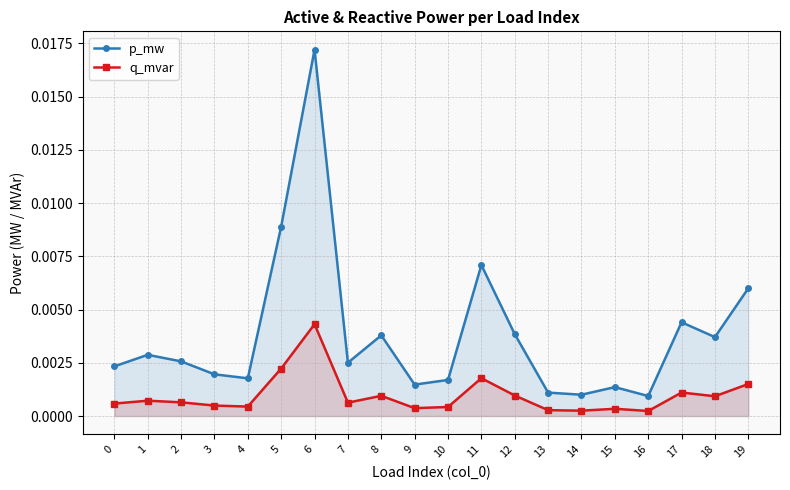

List the labels in order of p_mw value, smallest first.

16, 14, 13, 15, 9, 10, 4, 3, 0, 7, 2, 1, 18, 8, 12, 17, 19, 11, 5, 6